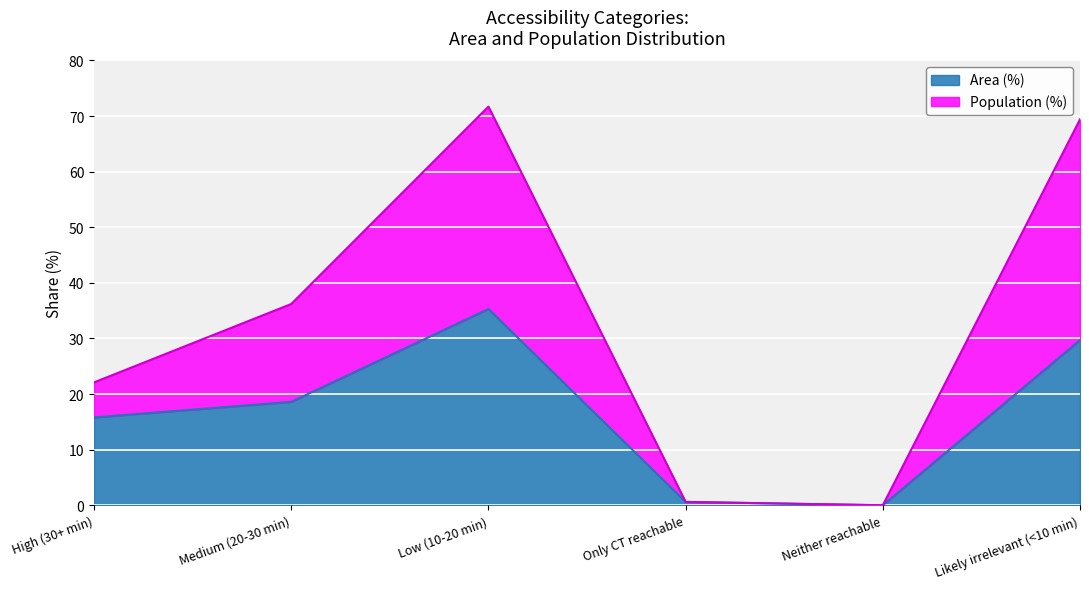

What are all the series names shown in the legend?

Area (%), Population (%)